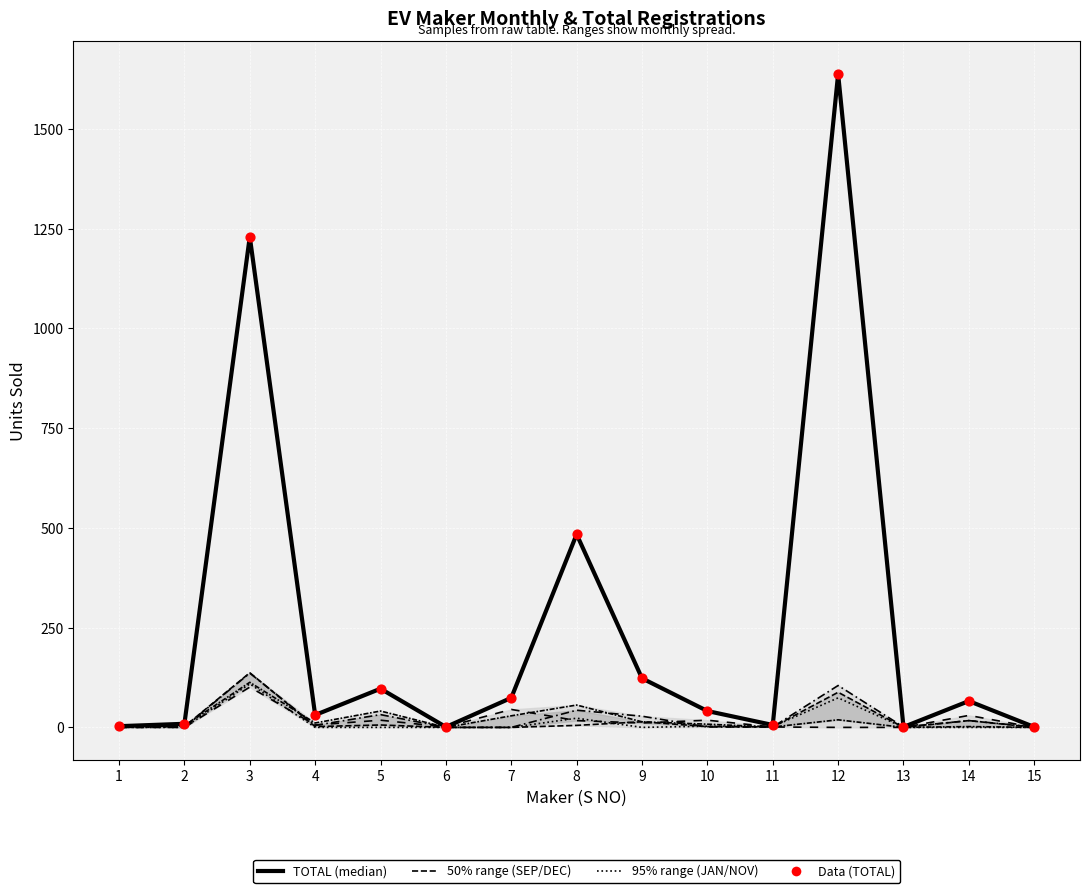

Which series has the widest spread of Y values?

TOTAL